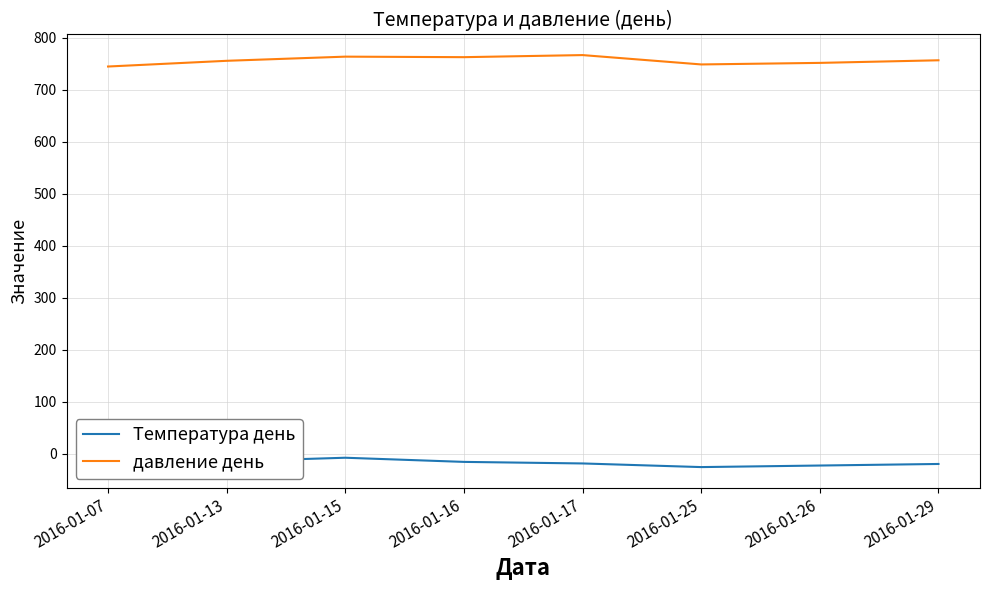

True or false: Температура день and давление день intersect in this chart.

False